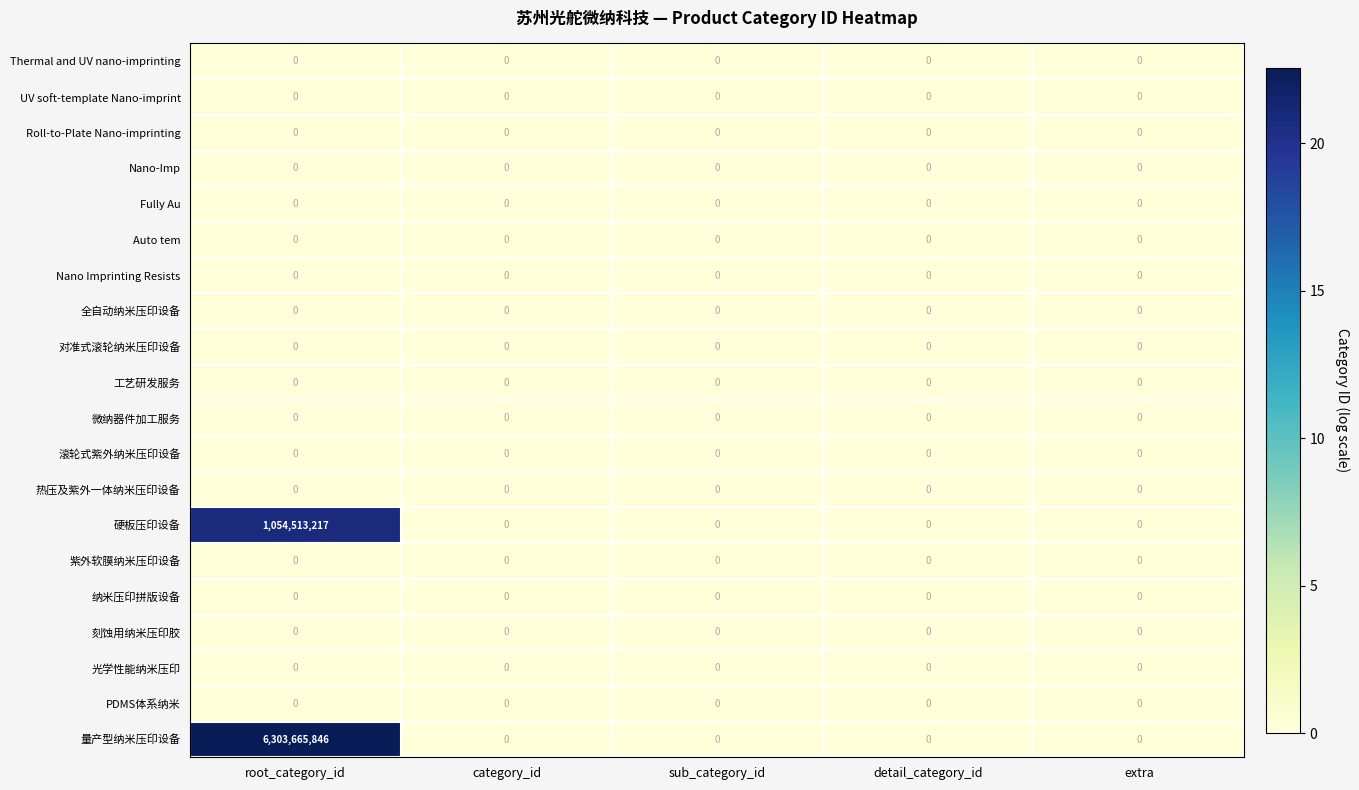

Which series has the largest total across all categories?

量产型纳米压印设备